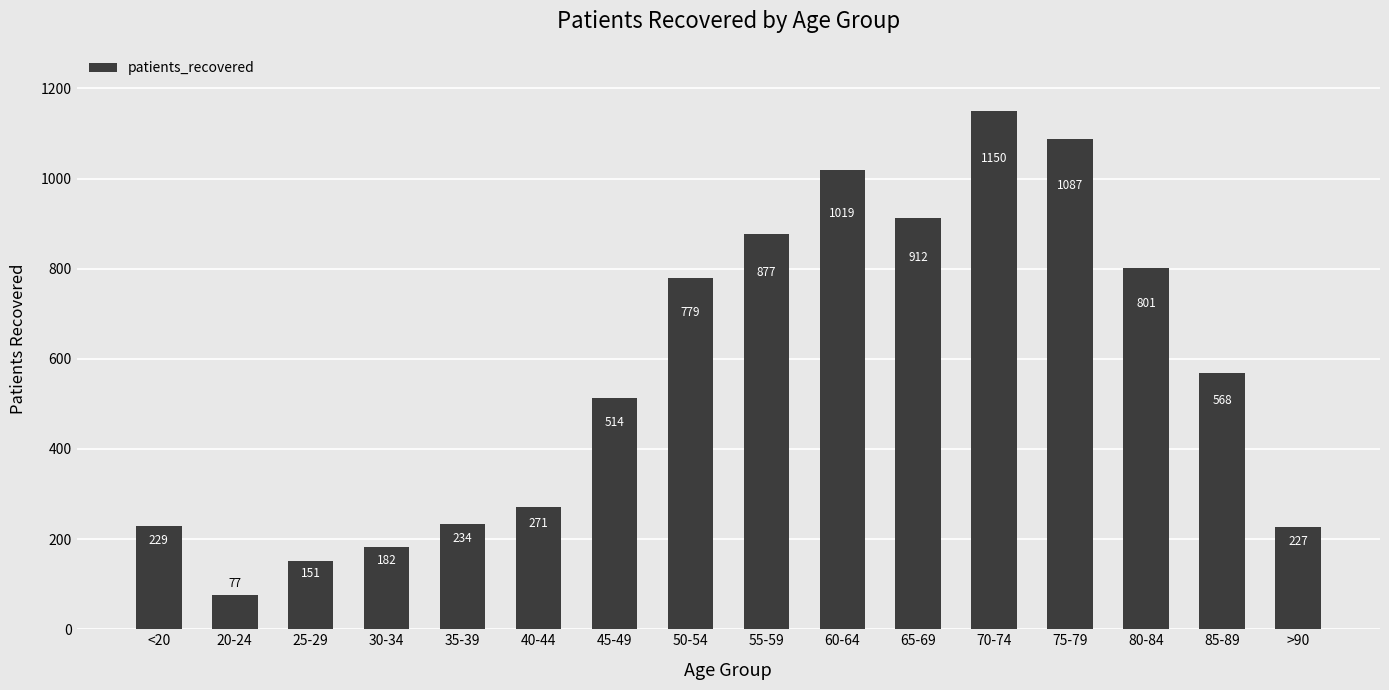

The chart shows a value of 84 at 25-29. True or false?

False